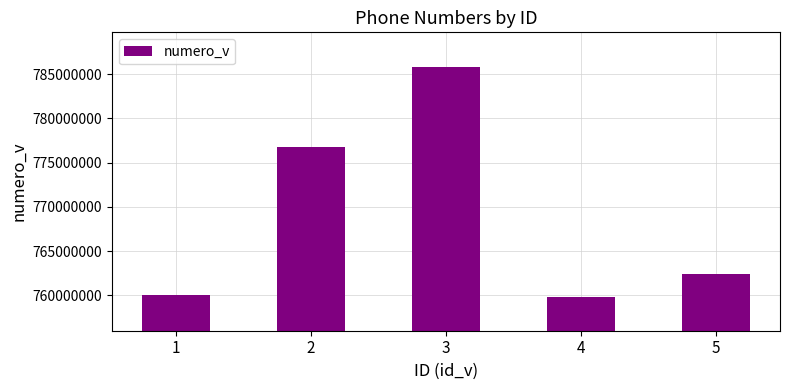

What is the ratio of the value at 5 to the value at 1?

1.0